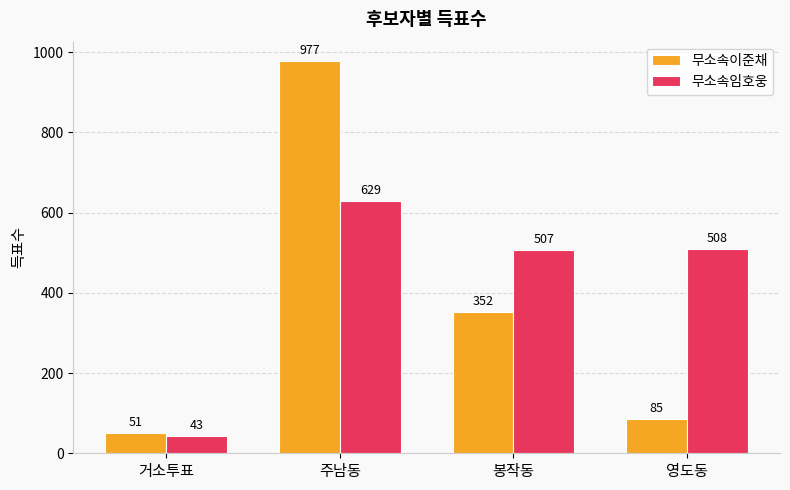

What is the highest value of the 무소속임호웅 series?

629